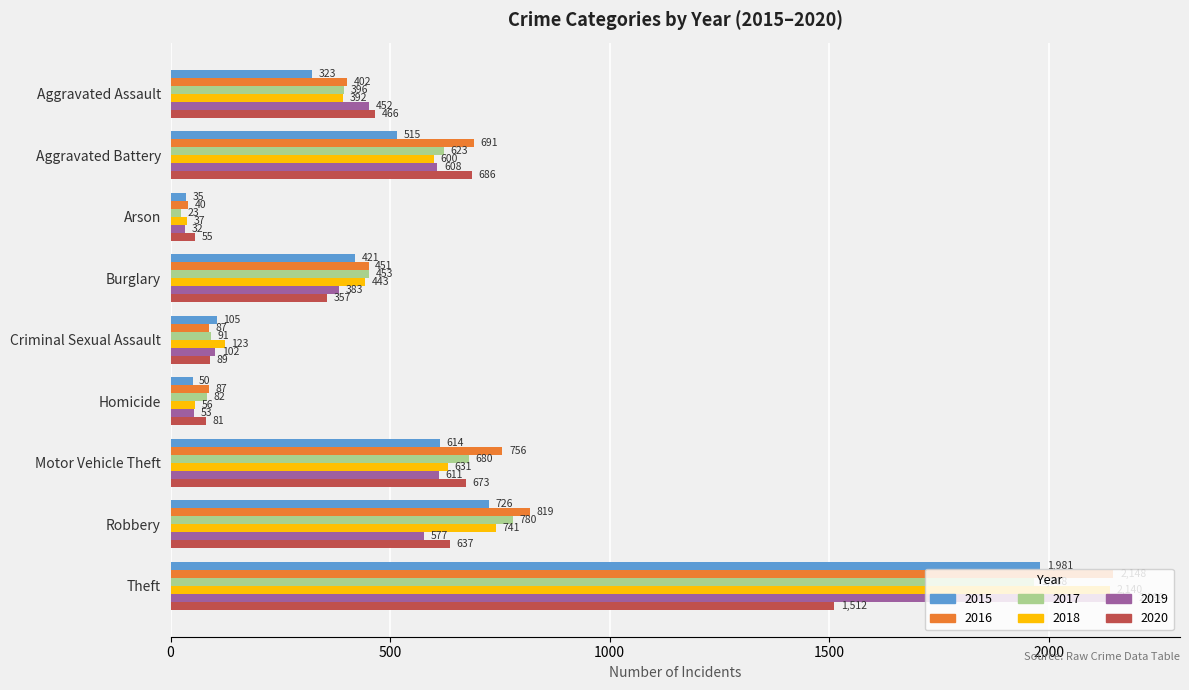

The value of 2020 at Theft is 1512. True or false?

True